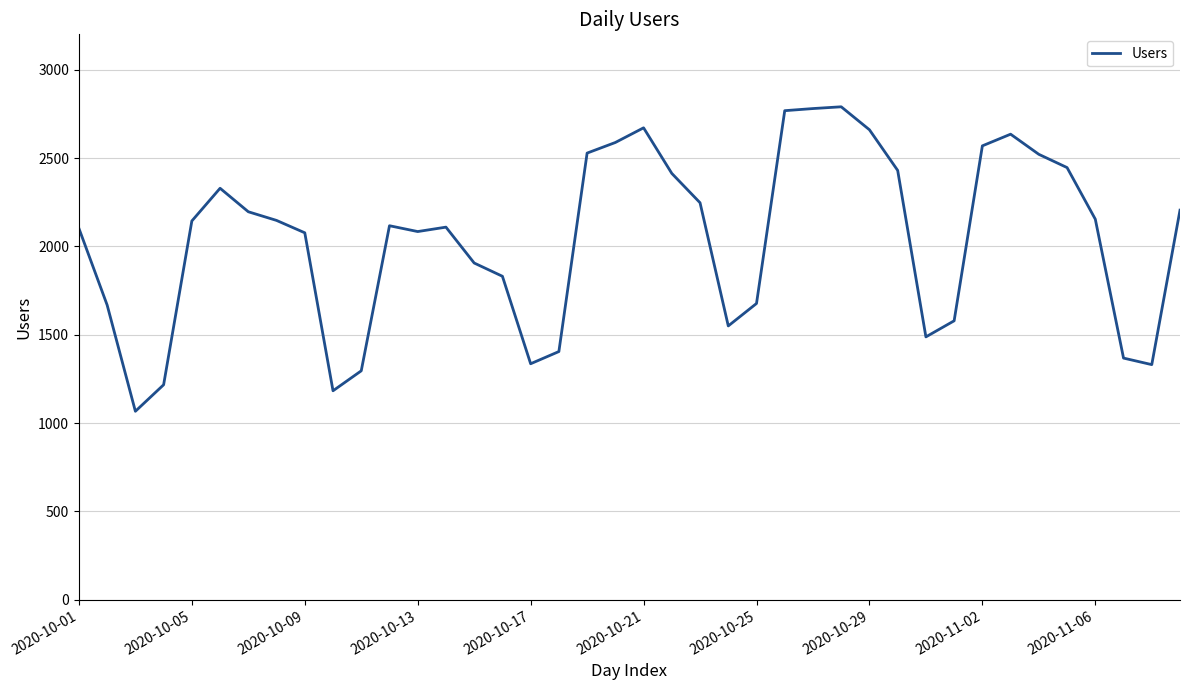

What is the smallest value displayed?

1067